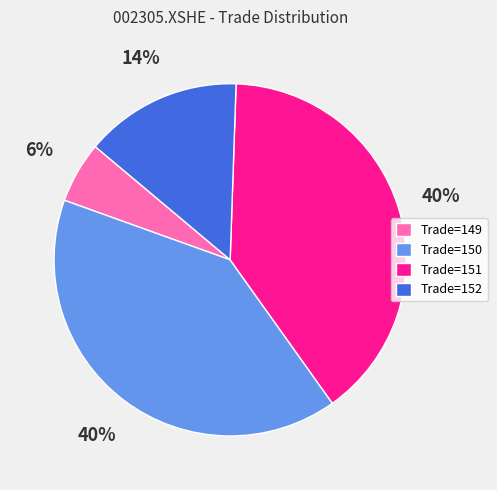

What is the smallest slice in the pie chart?

Trade=149